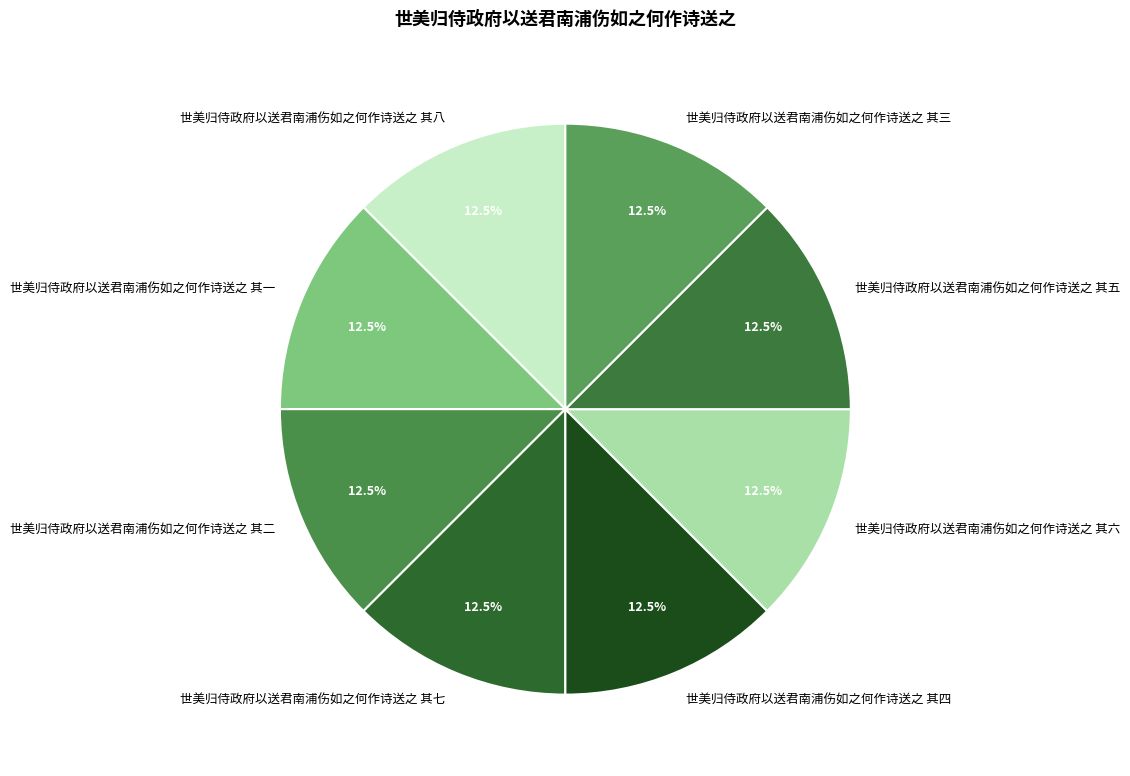

What is the ratio of the value at 世美归侍政府以送君南浦伤如之何作诗送之 其二 to the value at 世美归侍政府以送君南浦伤如之何作诗送之 其七?

1.0